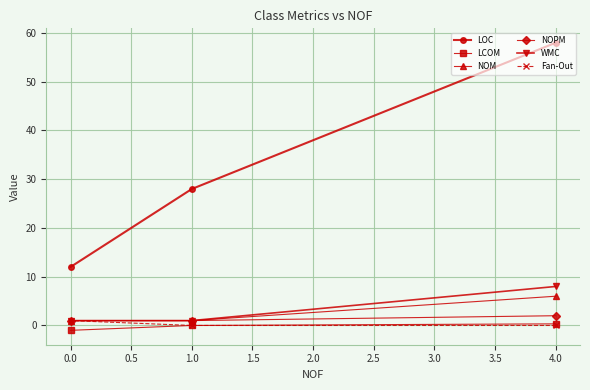

Which series has the largest range (max minus min)?

LOC